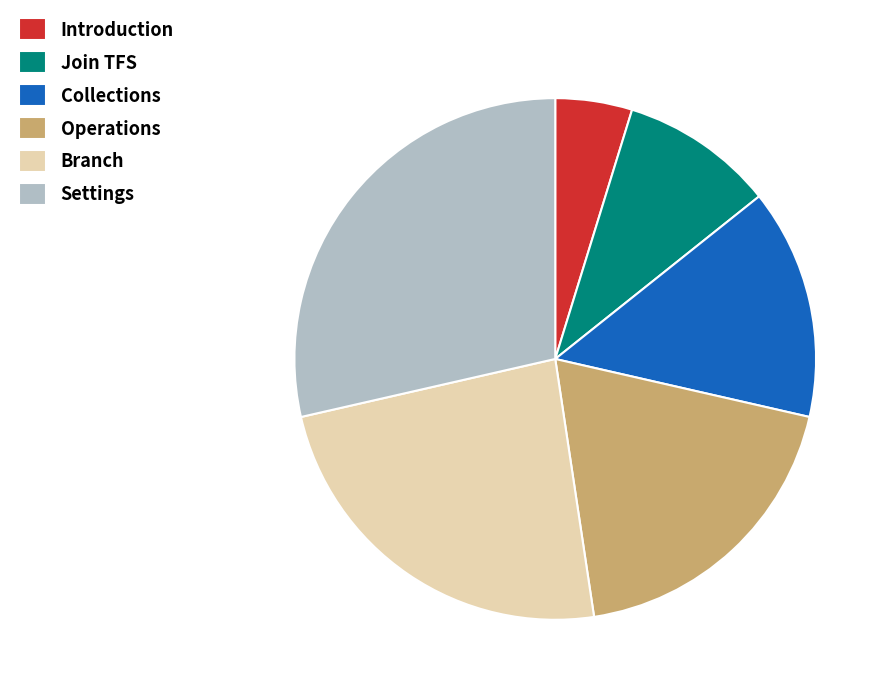

What is the smallest slice in the pie chart?

Introduction